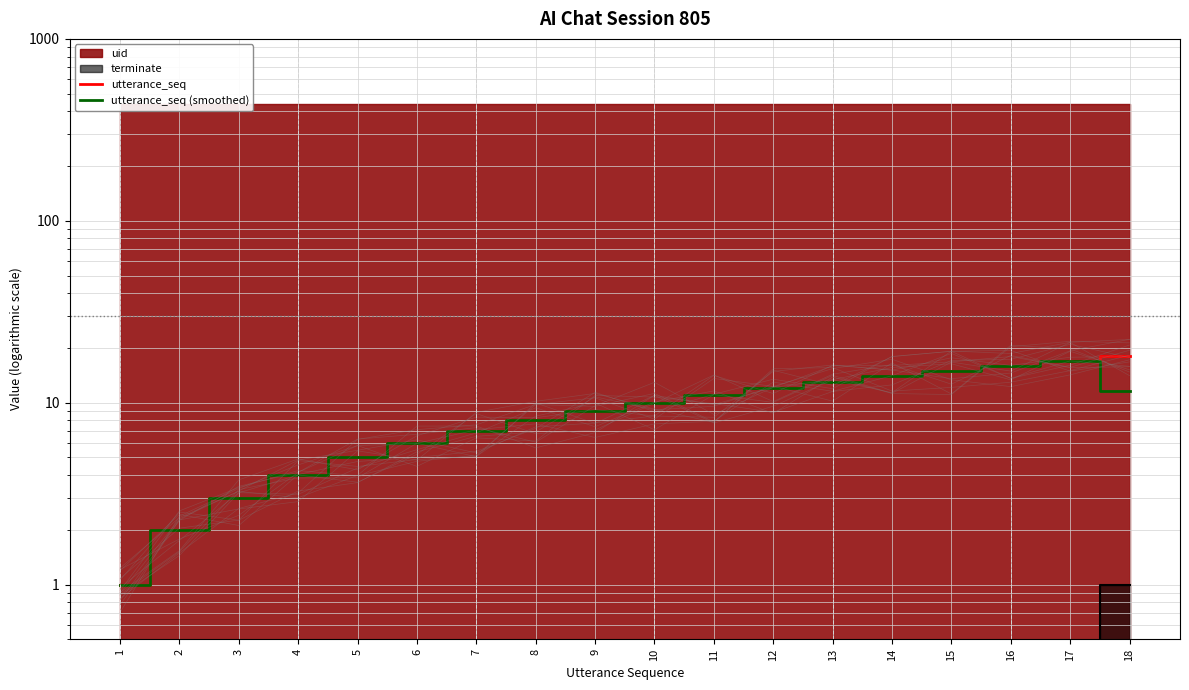

At which label does utterance_seq first exceed 10?

11